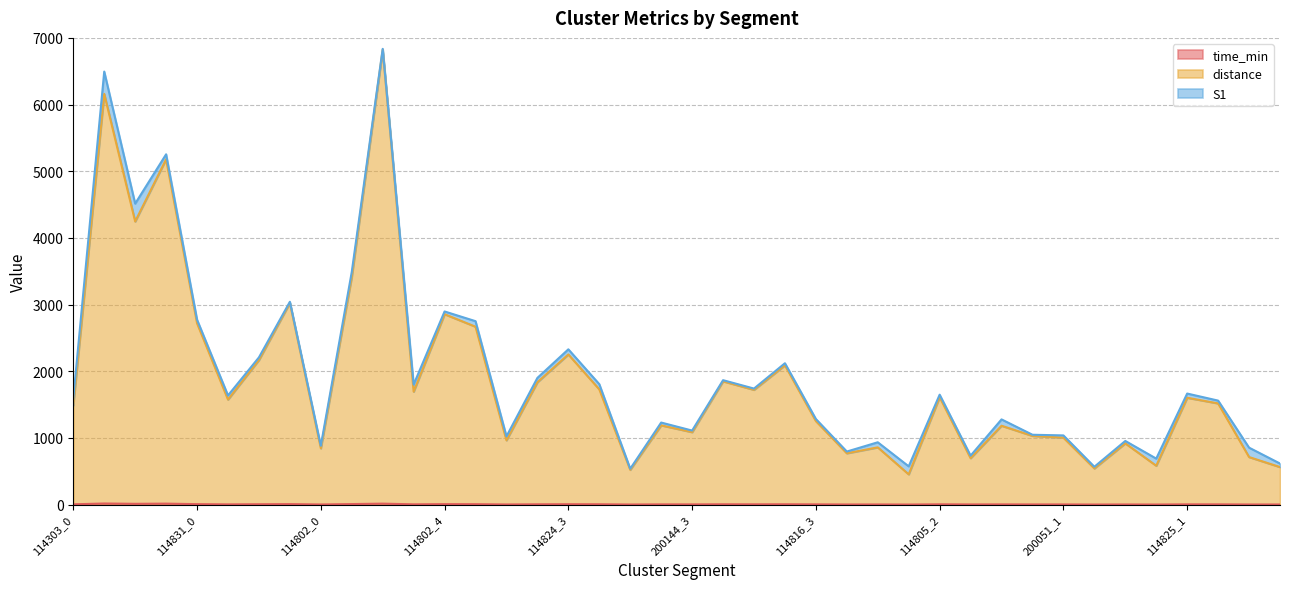

What is the maximum value for distance?

6823.7